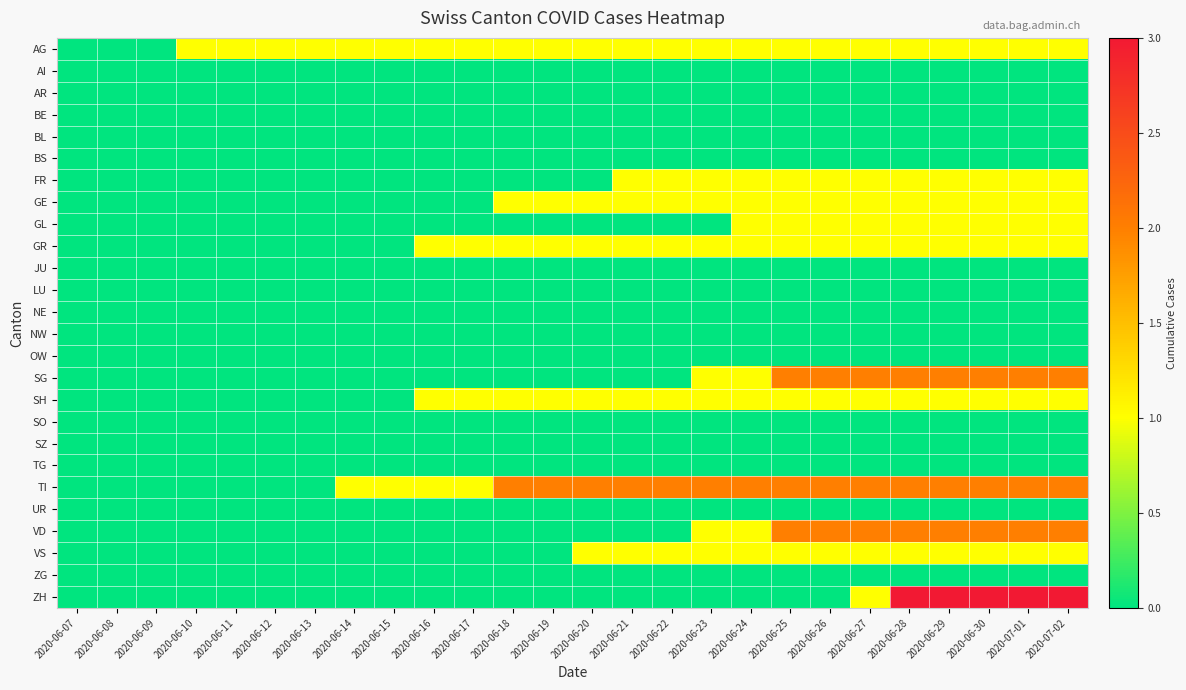

Rank the series by their maximum value, from lowest to highest.

AI, AR, BE, BL, BS, JU, LU, NE, NW, OW, SO, SZ, TG, UR, ZG, AG, FR, GE, GL, GR, SH, VS, SG, TI, VD, ZH